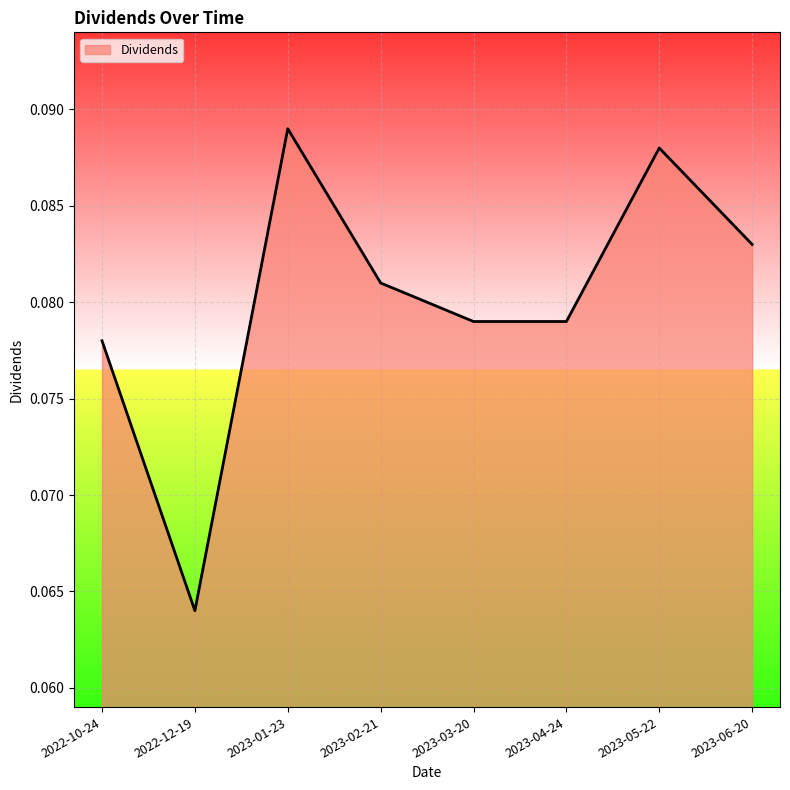

Count the number of data series in this chart.

1